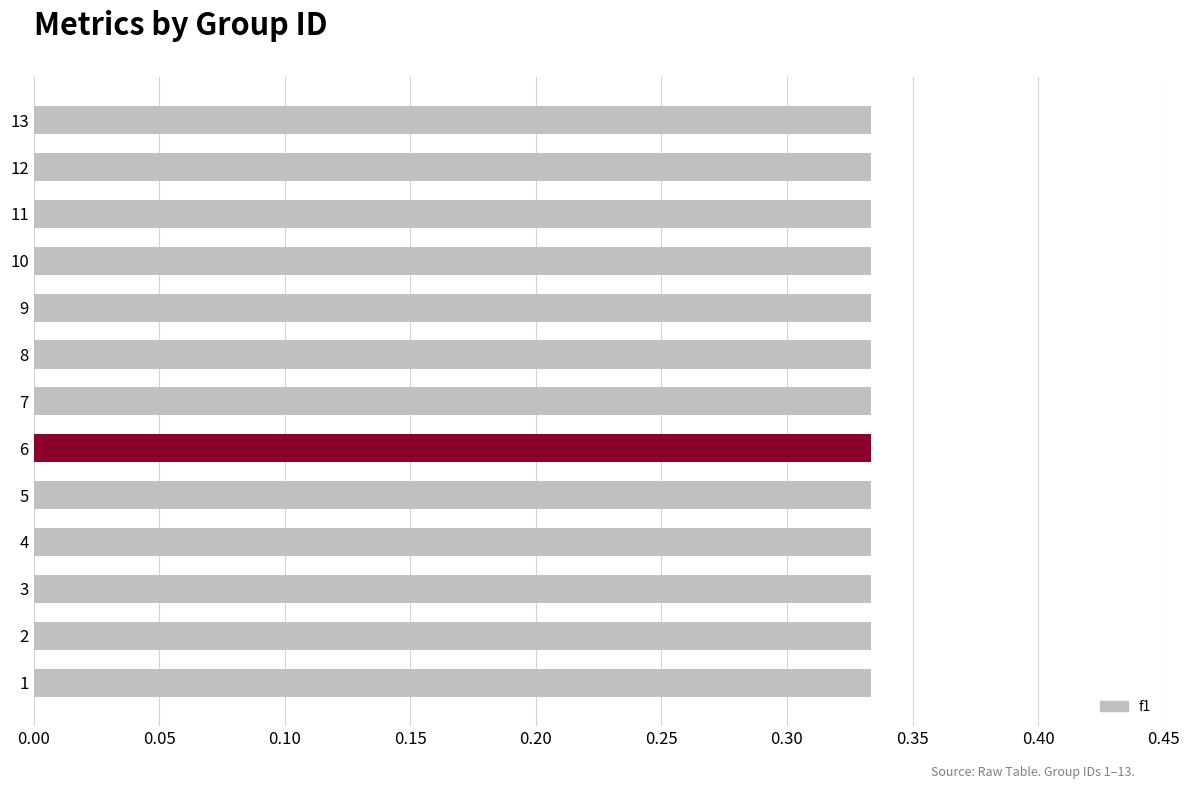

Which series has the largest range (max minus min)?

f1